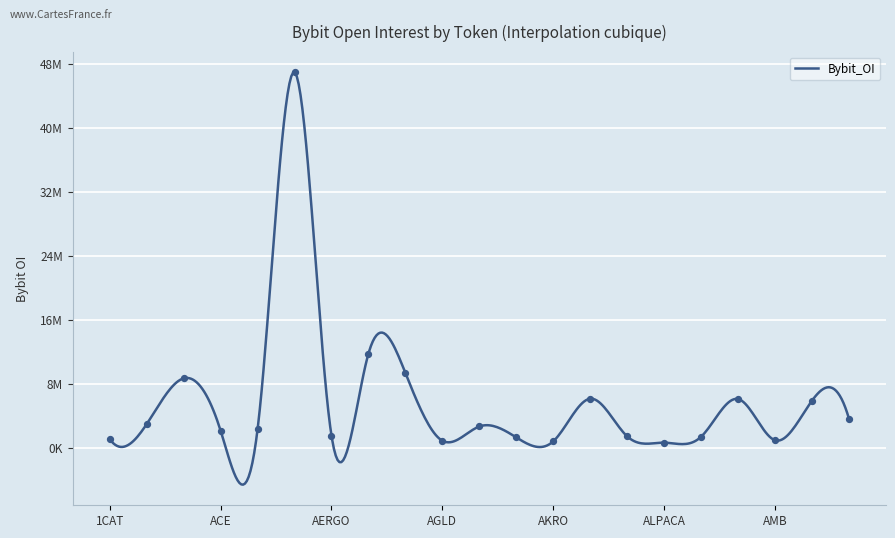

Which has a higher value, AAVE or ALICE?

AAVE